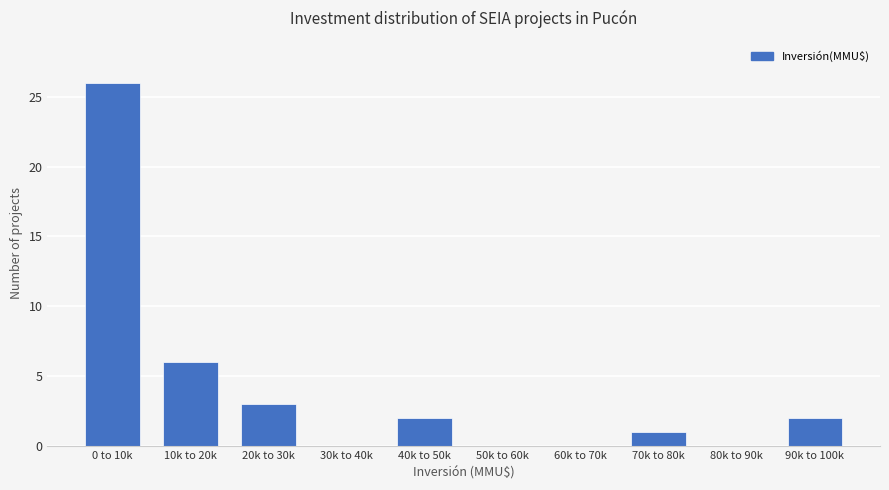

Reading left to right, extract all data points from this chart.

0 to 10k=26	10k to 20k=6	20k to 30k=3	30k to 40k=0	40k to 50k=2	50k to 60k=0	60k to 70k=0	70k to 80k=1	80k to 90k=0	90k to 100k=2